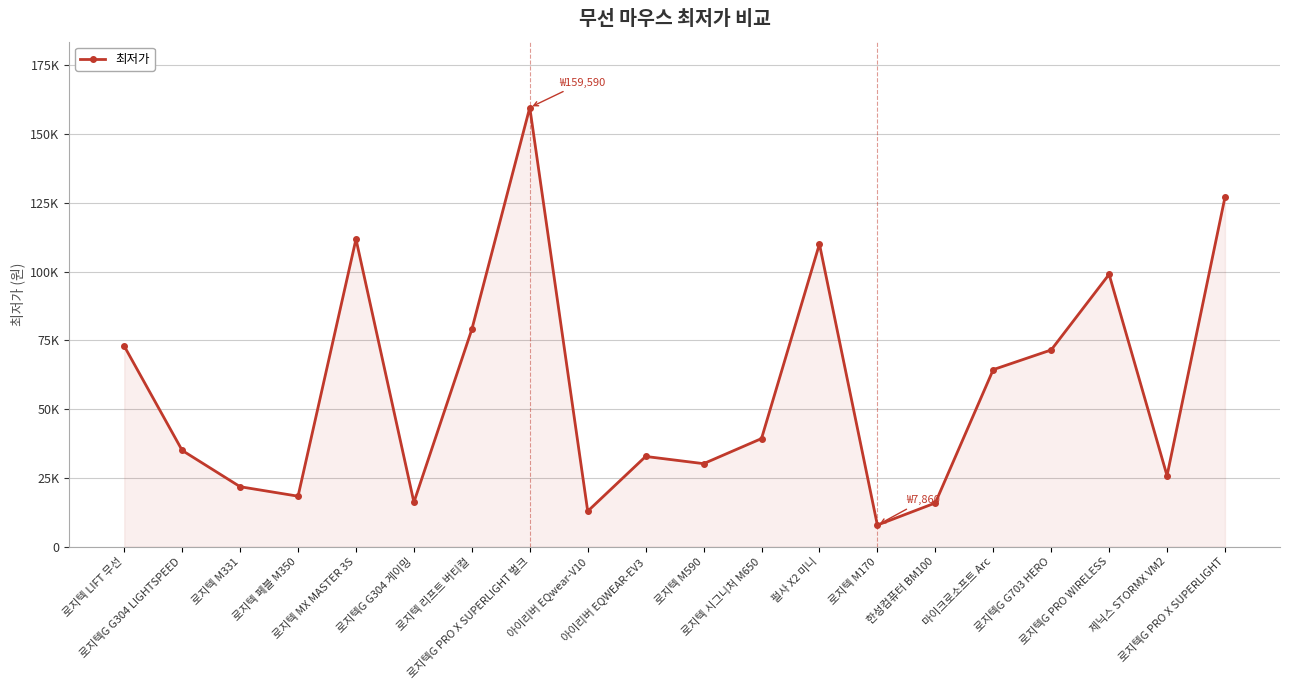

True or false: there are more than 1 points higher than both neighbors.

True